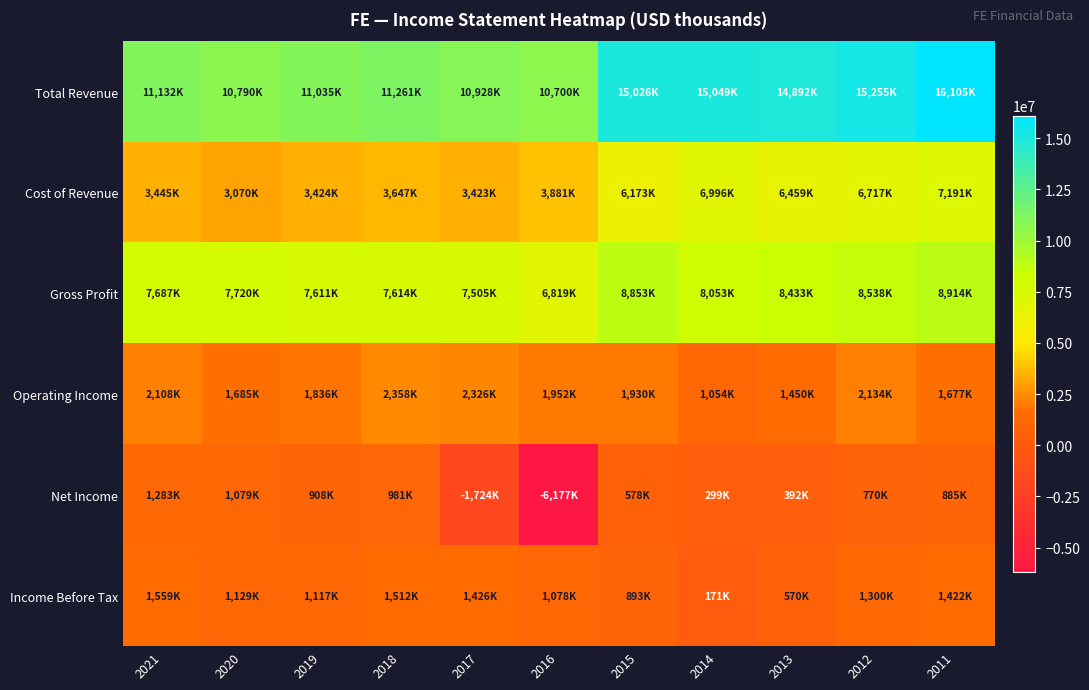

What is the difference between the highest and lowest values at 2019?

10127000